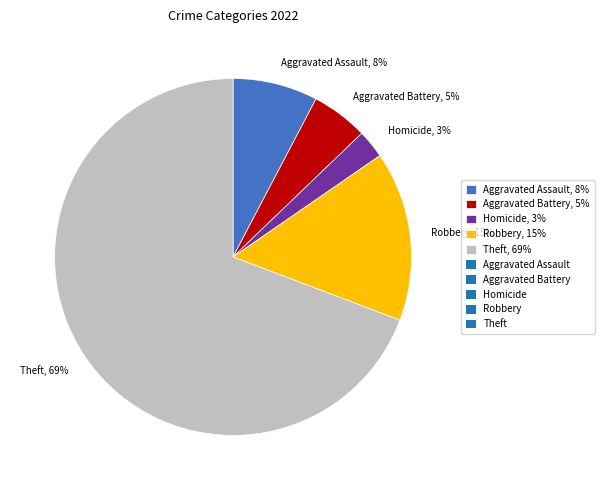

Which category has the biggest portion of the pie?

Theft, 69%